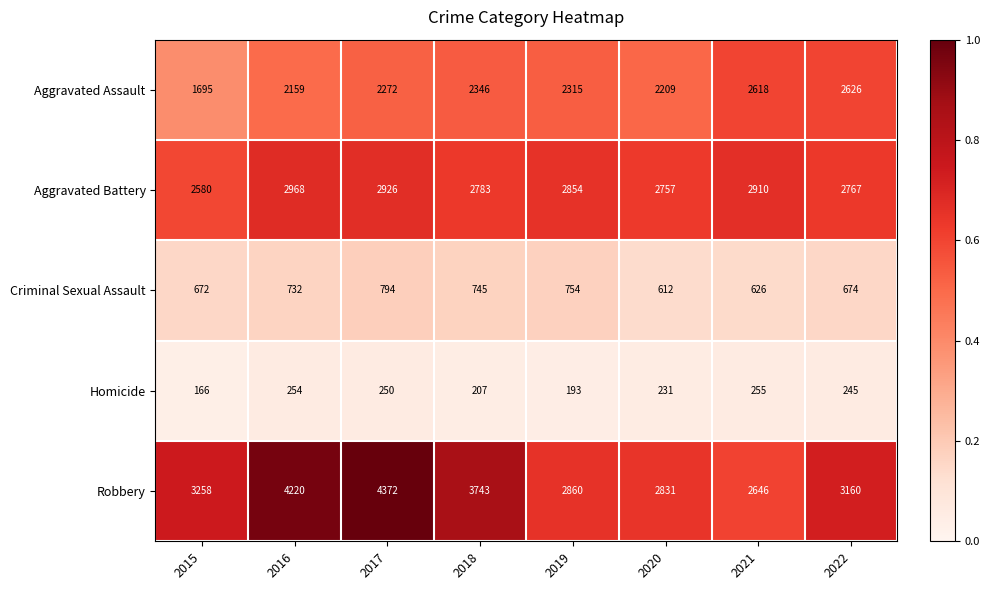

What is the difference between the highest and lowest values at 2021?

2655